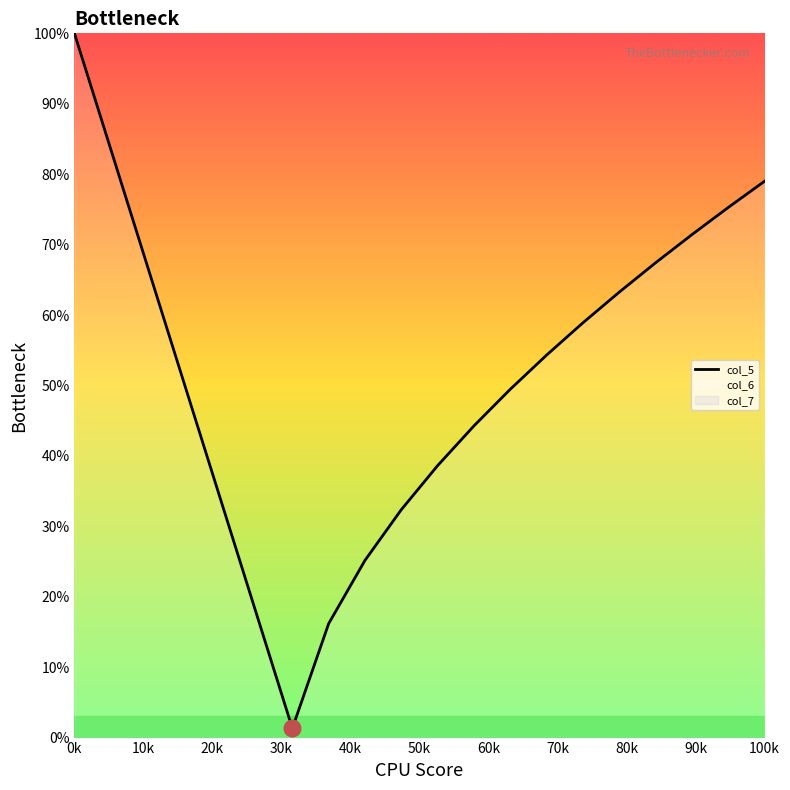

Which category has the highest value in the col_5 series?

0k